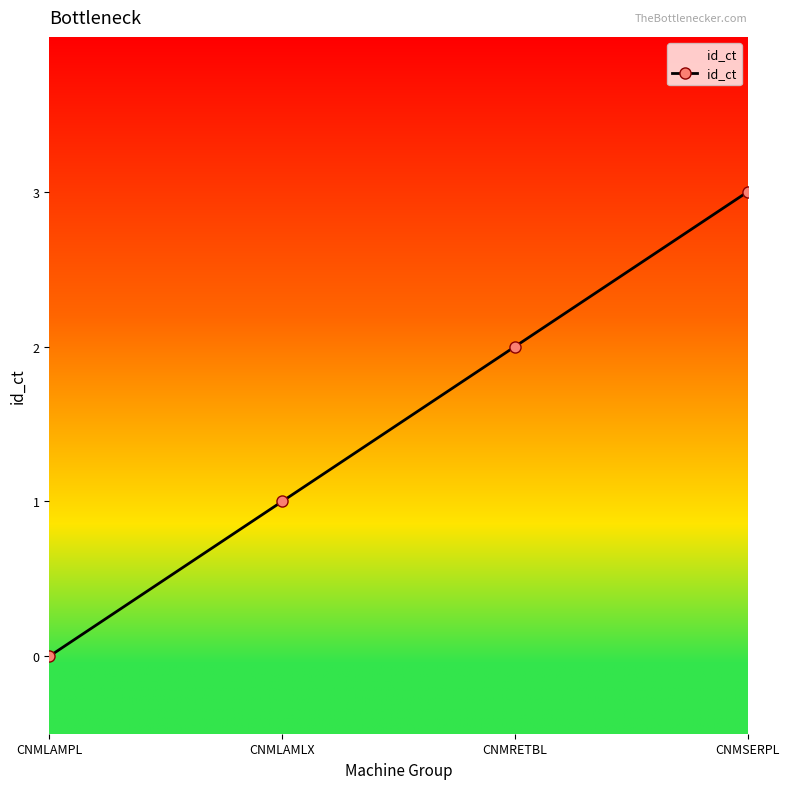

What is the sum of the values at CNMLAMLX and CNMSERPL?

4